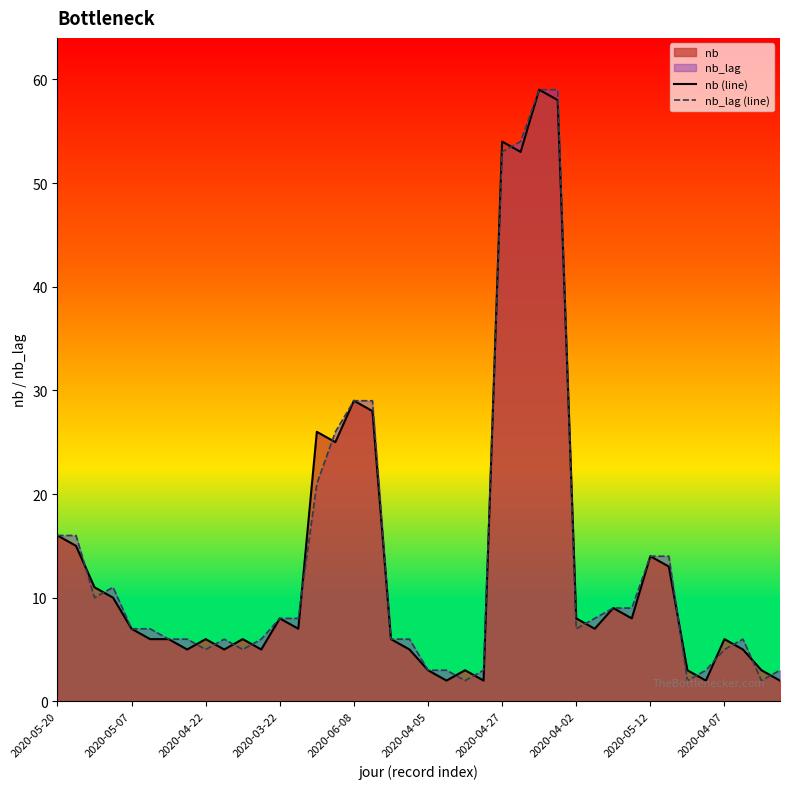

Is it true that nb (line) equals 8 at 31?

True